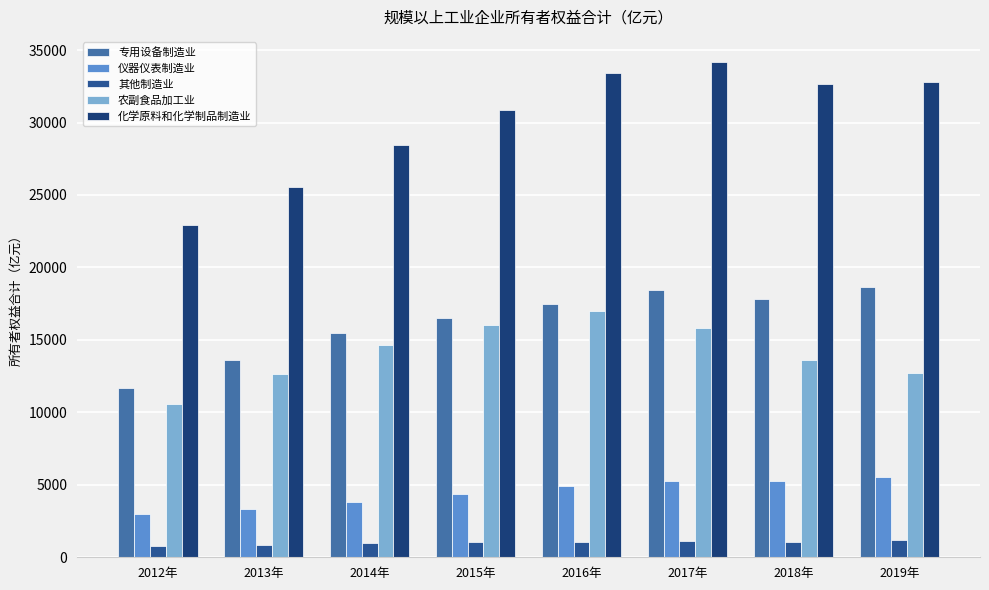

Does the chart contain any negative values?

No